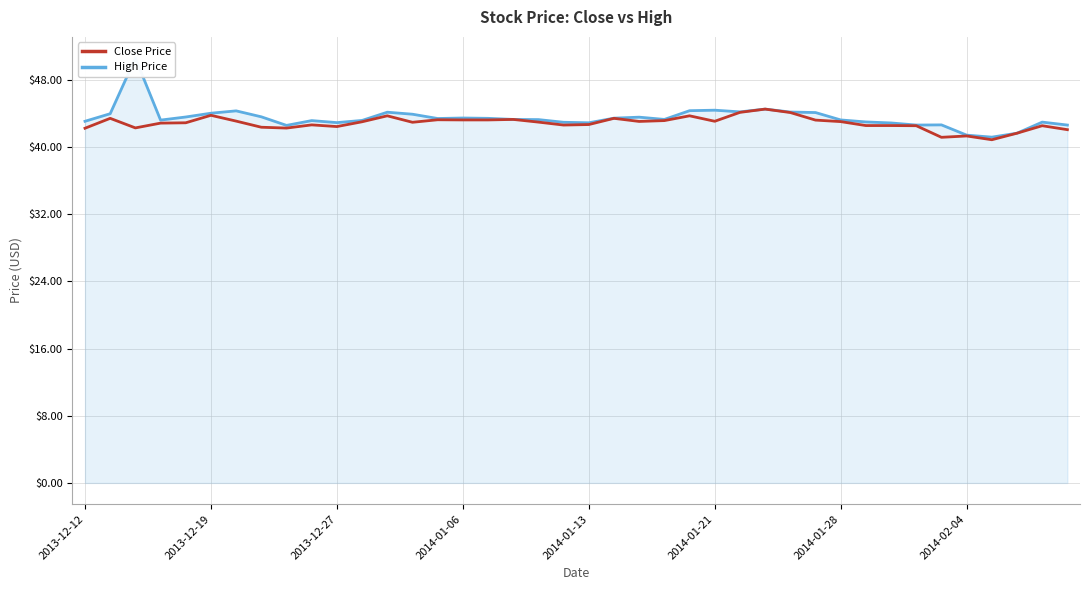

How many interior local peaks does the Close Price series have?

11